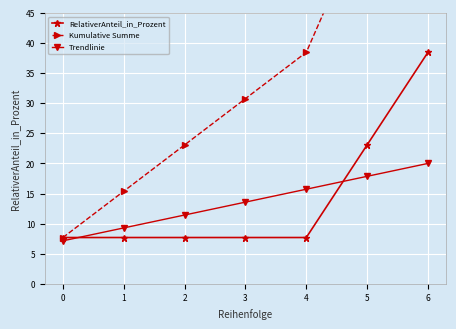

What are all the series names shown in the legend?

RelativerAnteil_in_Prozent, Kumulative Summe, Trendlinie